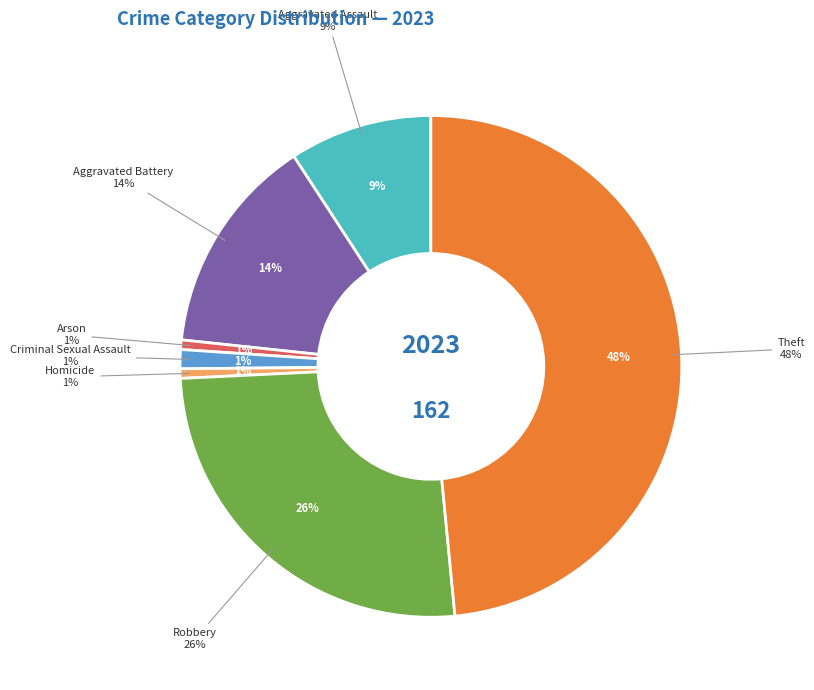

The Criminal Sexual Assault slice represents 1% of the pie. True or false?

True